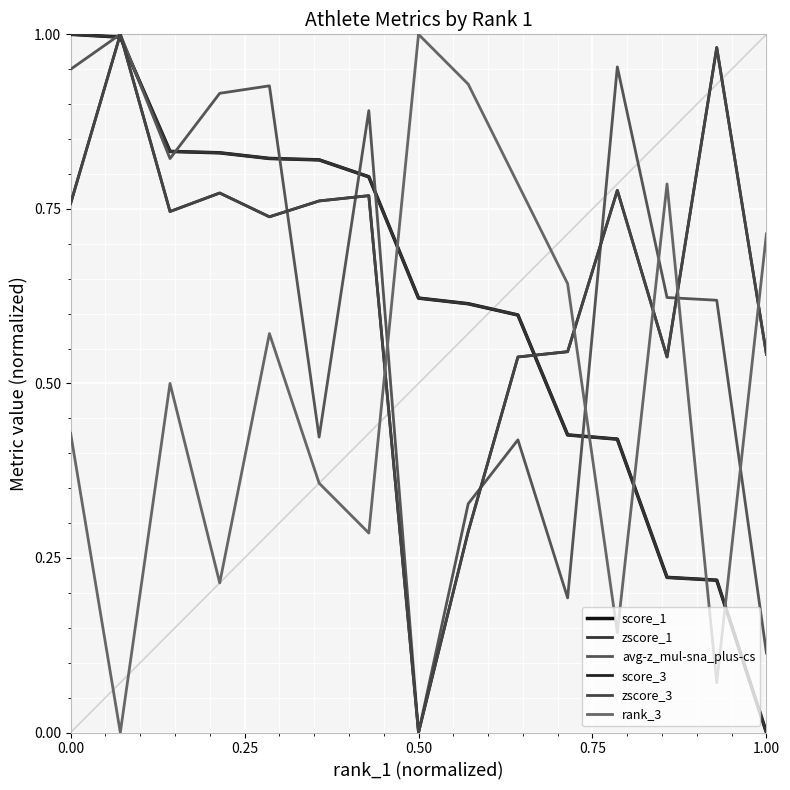

In score_3, how many points are lower than both neighbors (excluding endpoints)?

4